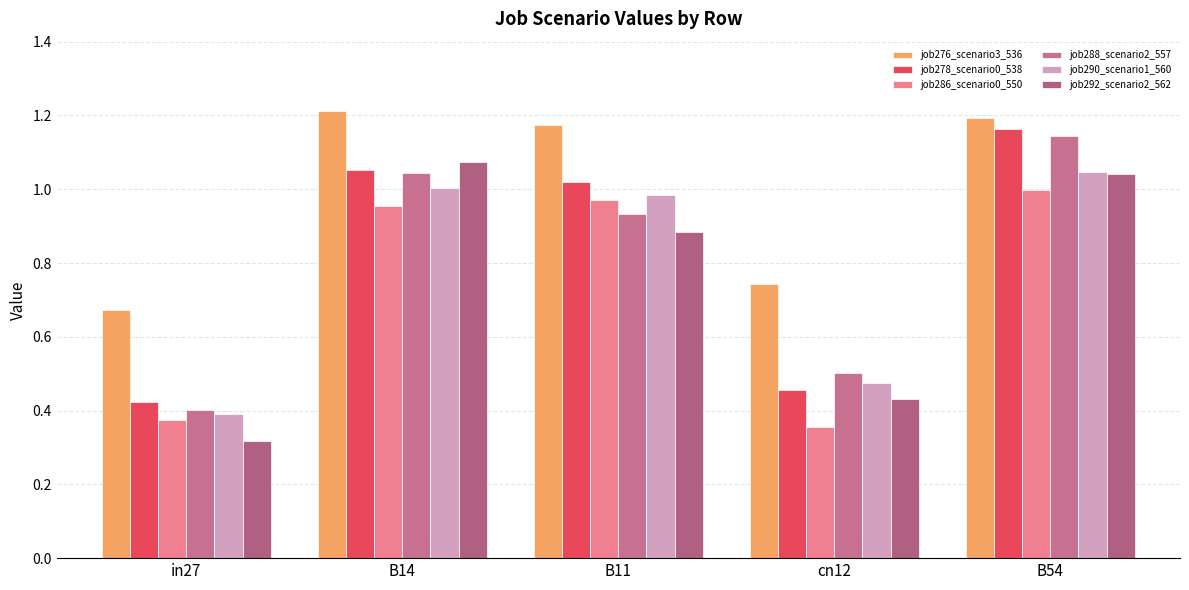

At which label does job276_scenario3_536 first exceed 1?

B14